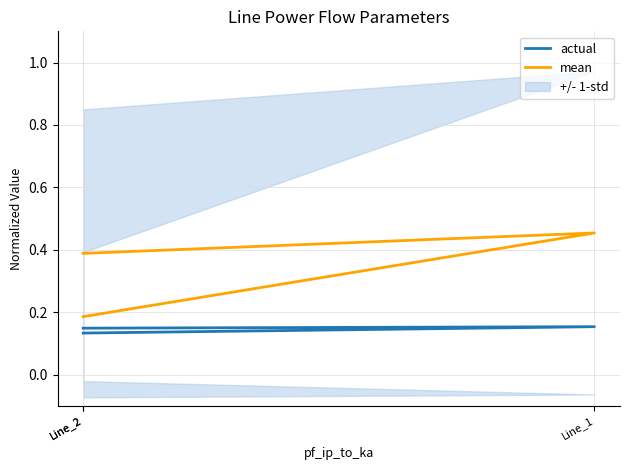

What is the spread (max minus min) of values at Line_2?

0.2